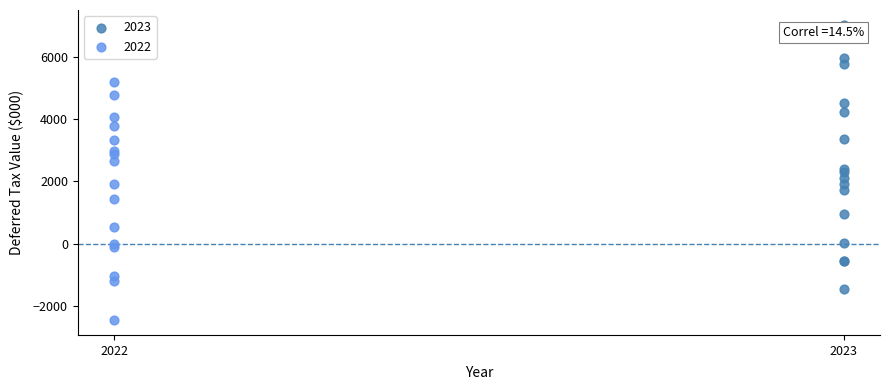

Which series reaches the maximum Y coordinate?

2023